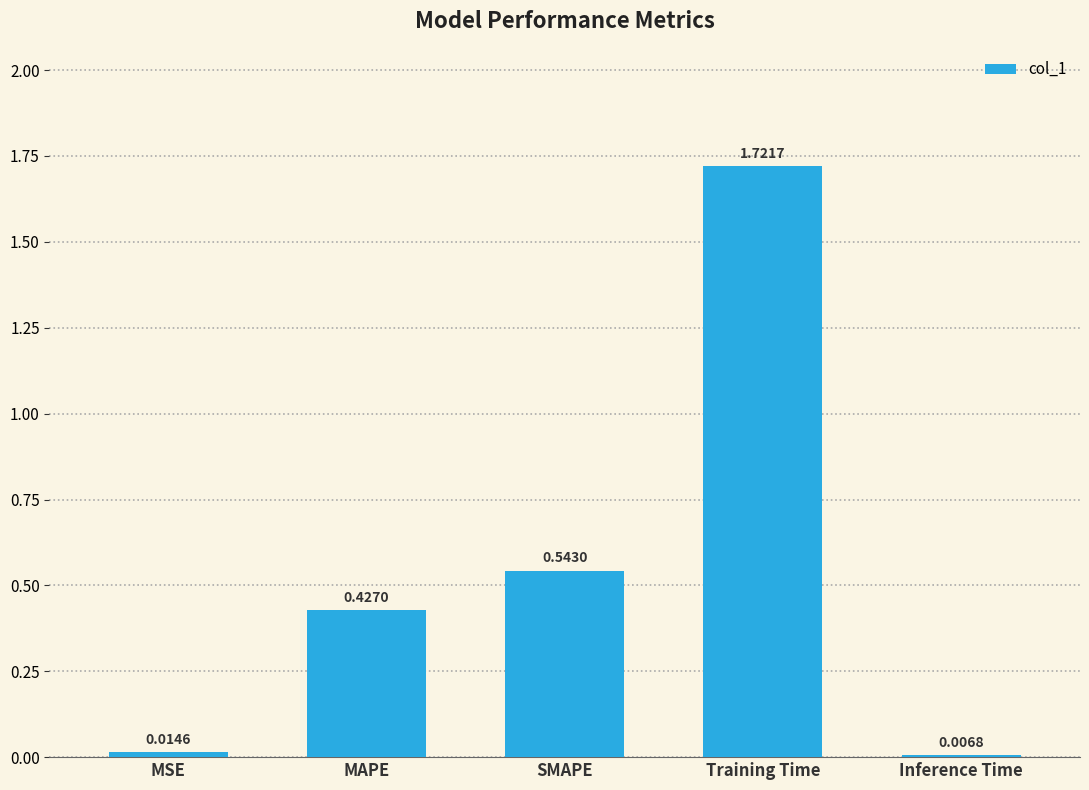

What is the sum of the values at SMAPE and MAPE?

1.0